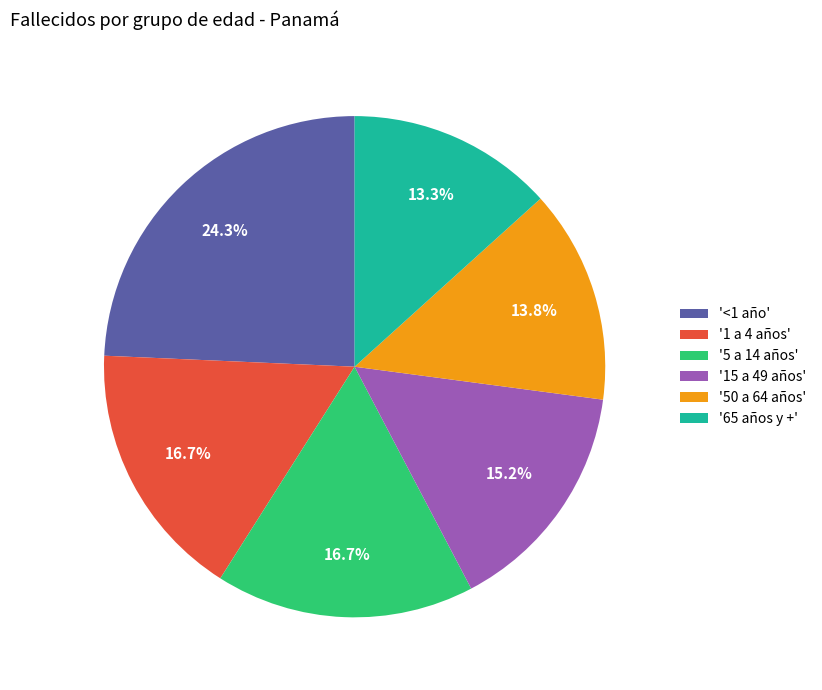

What is the ratio of the value at '50 a 64 años' to the value at '5 a 14 años'?

0.8